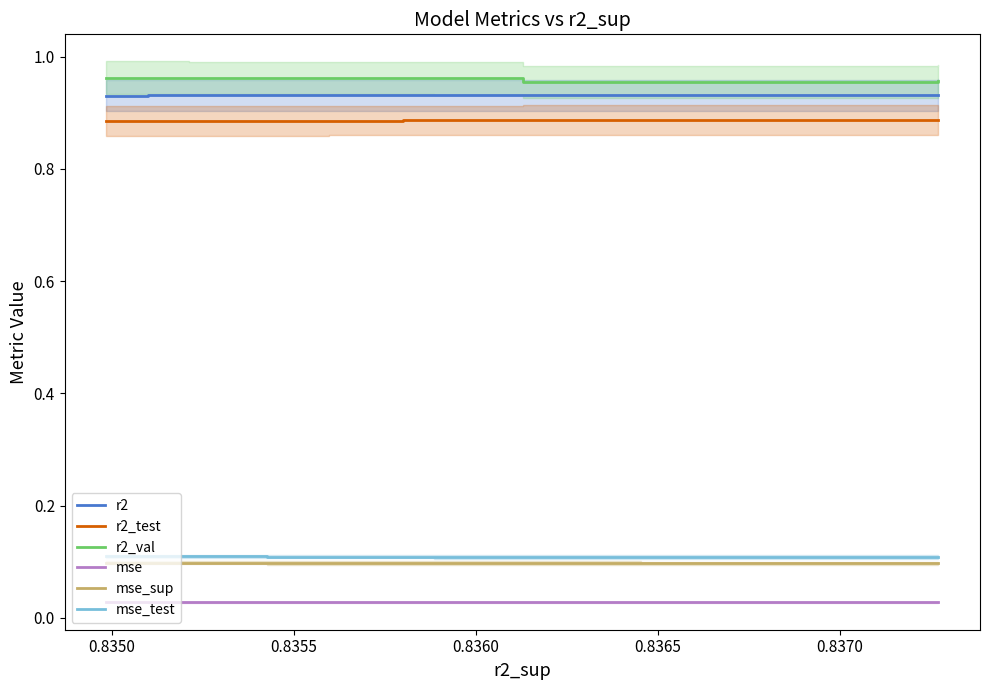

True or false: mse and r2_test intersect in this chart.

False